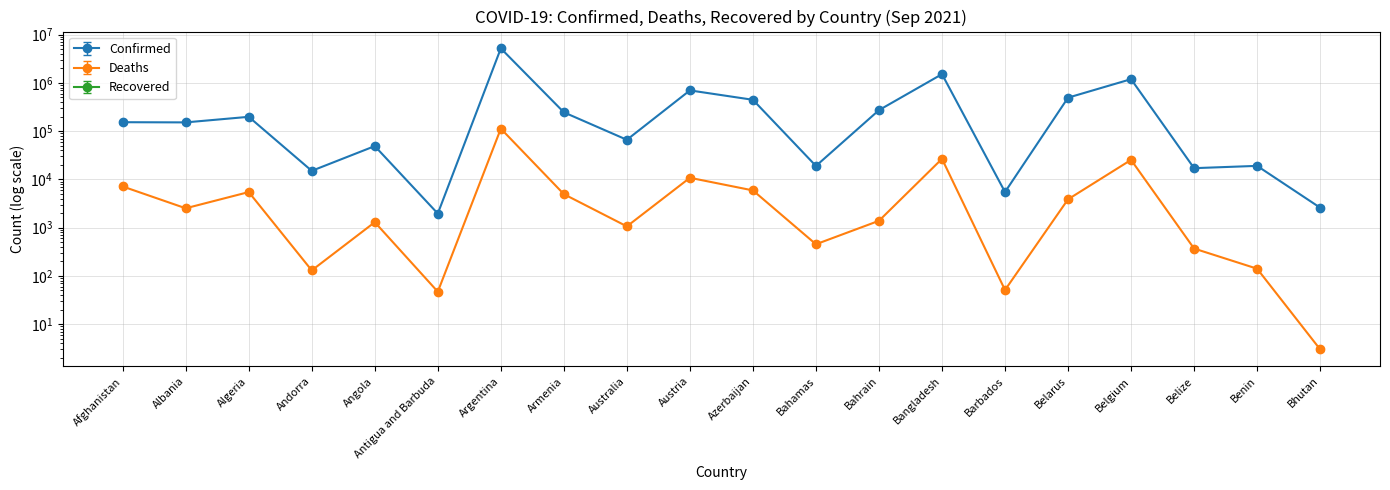

Which series changed the most between Bangladesh and Benin?

Confirmed